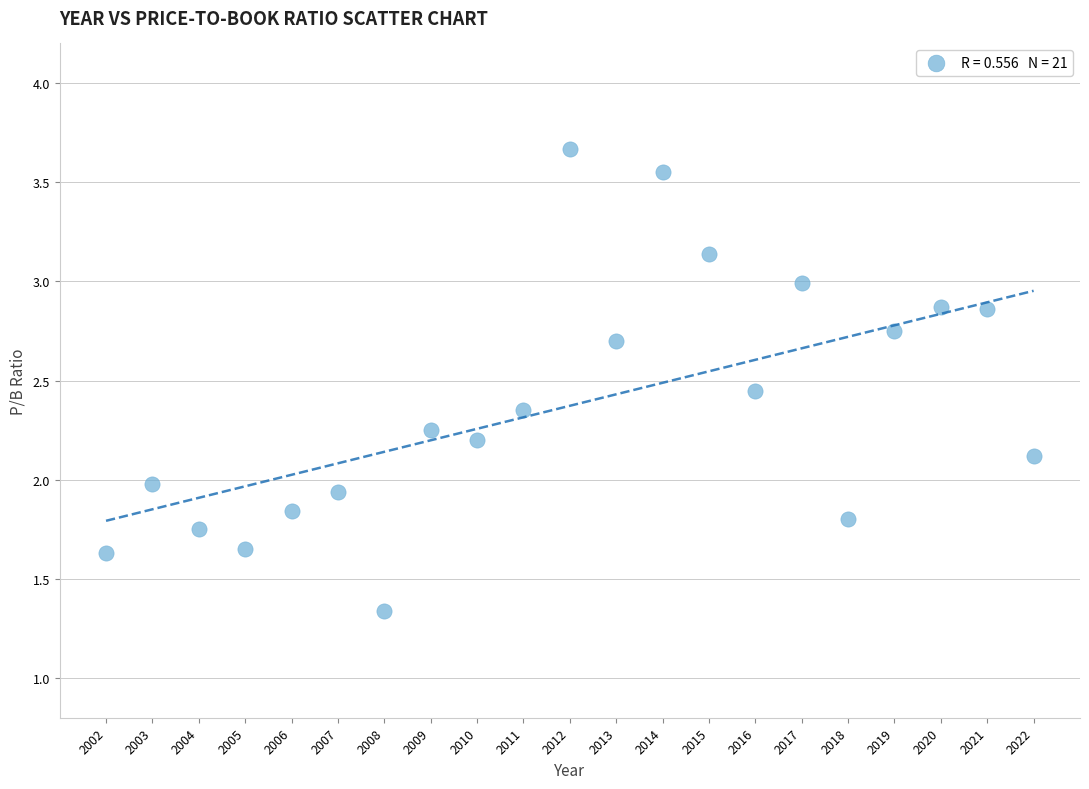

What is the range of X values (max minus min)?

20.0